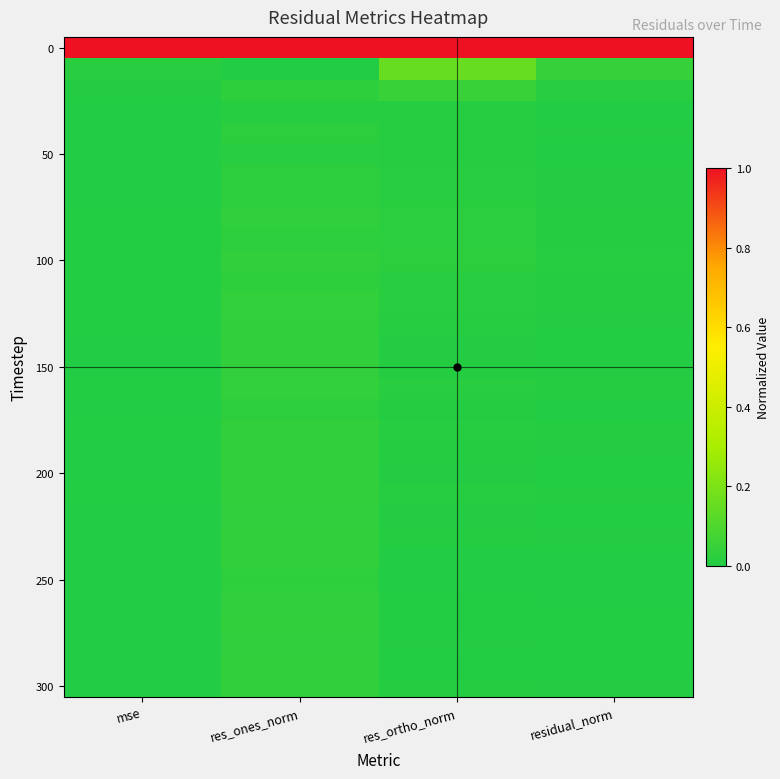

Which label corresponds to the largest value in the chart?

mse